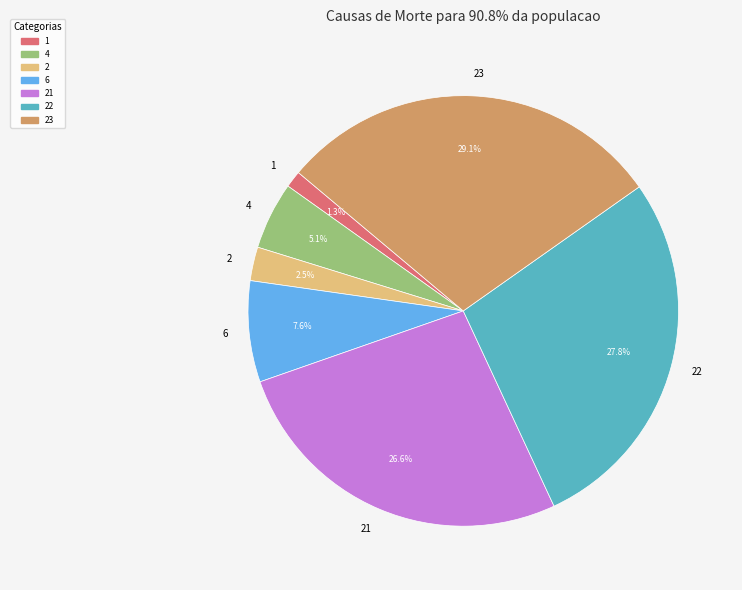

Is it true that 22 is 28% of the pie?

True